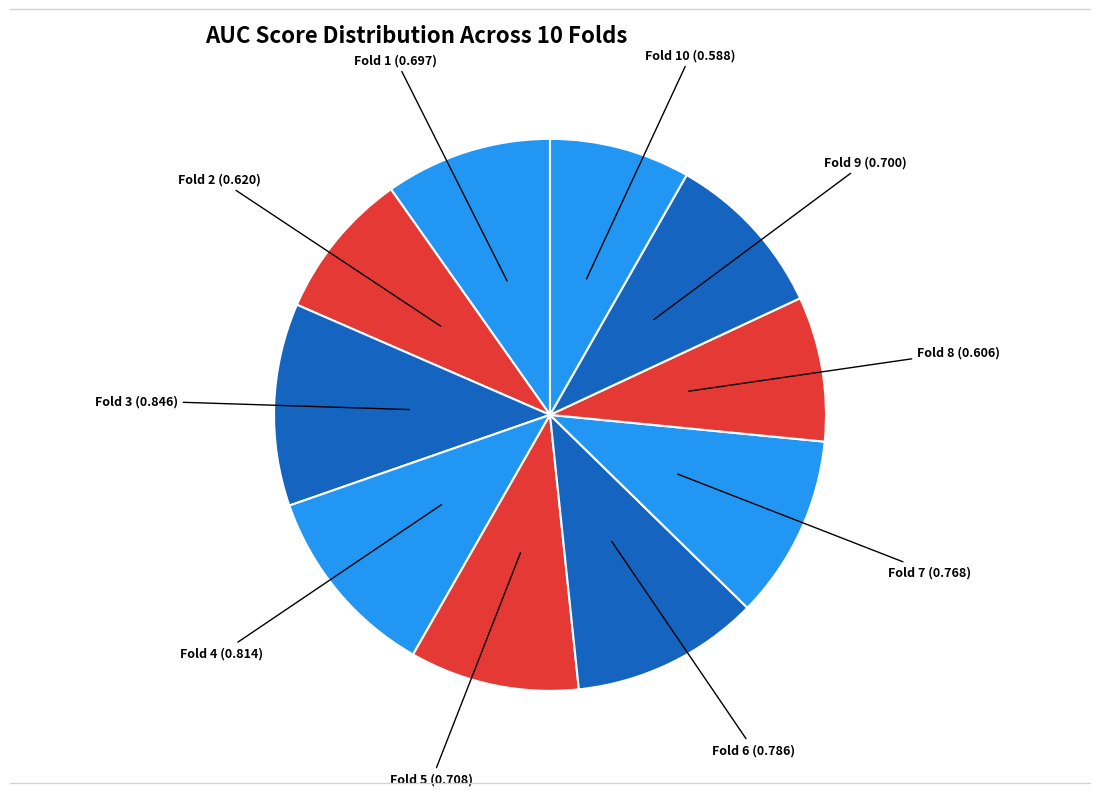

Count the number of slices in the pie.

10